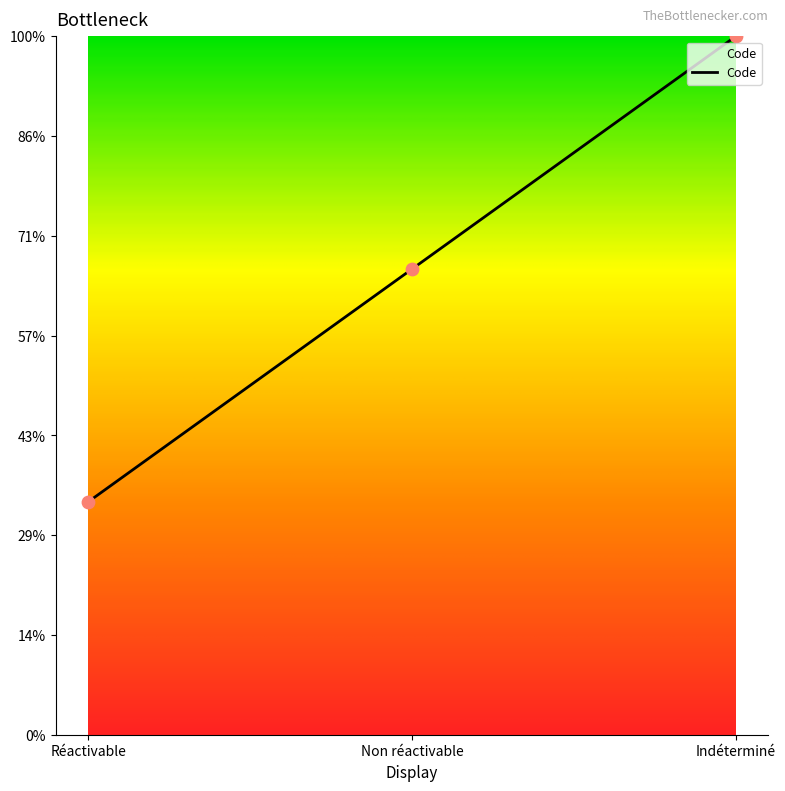

What is the ratio of the value at Réactivable to the value at Non réactivable?

0.5